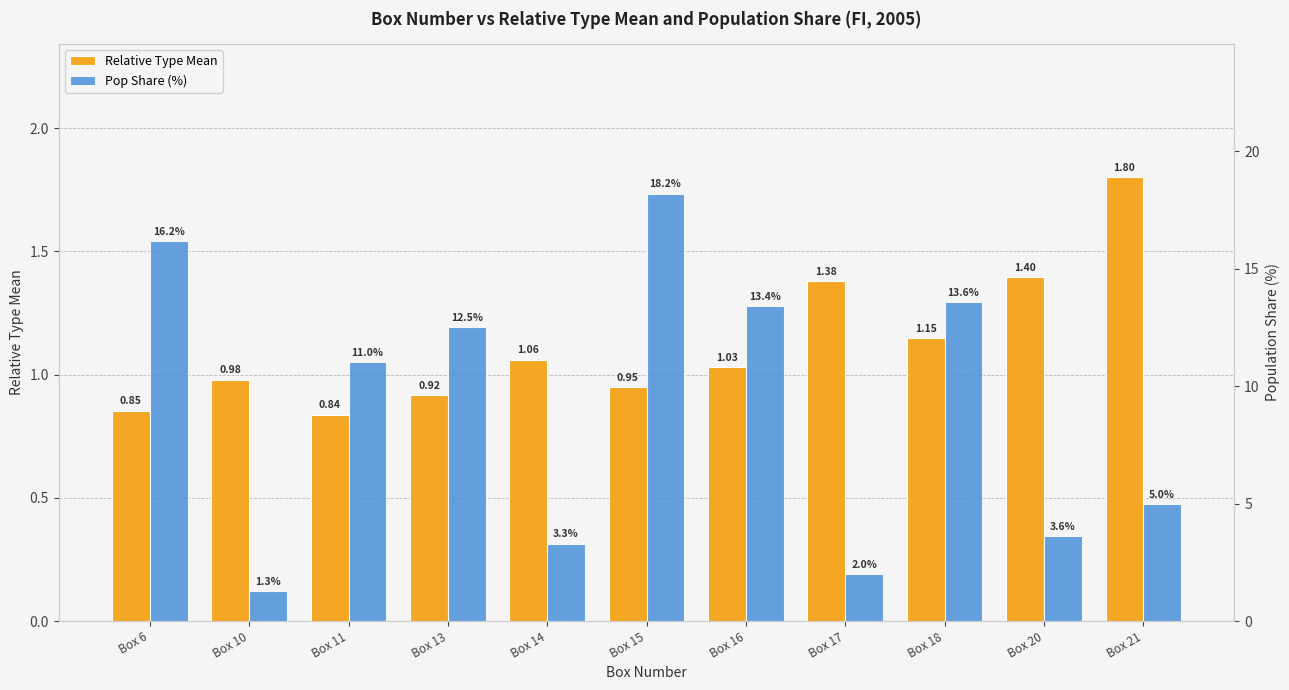

What is the approximate value of Relative Type Mean at Box 11?

0.8